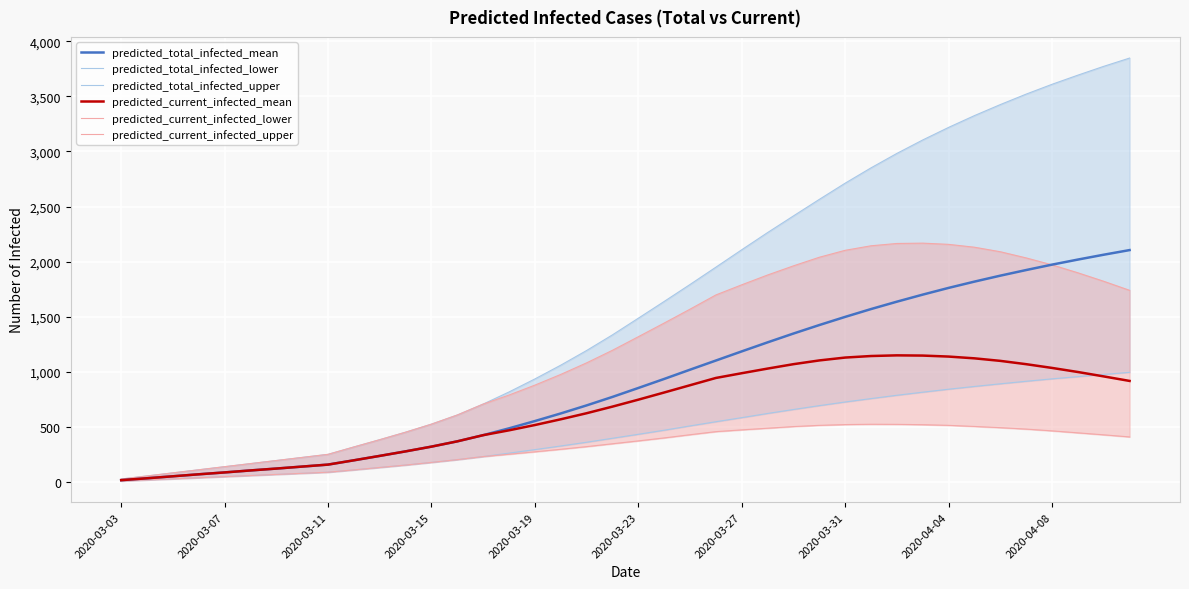

Reading left to right, transcribe all the data shown in this chart.

predicted_total_infected_mean: 18	35	53	71	88	106	123	141	159	198	238	279	322	370	426	488	554	623	696	773	854	936	1020	1103	1186	1268	1348	1425	1499	1570	1637	1701	1762	1819	1873	1924	1973	2019	2063	2105
predicted_total_infected_lower: 10	20	30	40	50	60	70	80	90	111	133	155	179	204	232	263	295	328	362	398	434	471	510	548	585	623	659	694	727	758	788	816	843	868	892	915	937	957	977	996
predicted_total_infected_upper: 28	56	84	112	140	168	196	224	252	319	385	453	526	609	708	818	936	1061	1194	1336	1487	1639	1793	1950	2108	2264	2415	2565	2712	2851	2982	3104	3218	3325	3425	3520	3609	3692	3772	3847
predicted_current_infected_mean: 18	35	53	71	88	106	123	141	159	198	238	279	322	370	426	470	518	570	625	685	748	813	879	945	988	1030	1070	1104	1130	1144	1150	1148	1139	1123	1100	1070	1036	999	959	918
predicted_current_infected_lower: 10	20	30	40	50	60	70	80	90	111	133	155	179	204	232	253	275	298	322	348	374	401	430	458	474	489	504	515	522	525	524	521	515	505	494	481	465	447	429	410
predicted_current_infected_upper: 28	56	84	112	140	168	196	224	252	319	385	453	526	609	708	790	880	977	1082	1196	1319	1443	1569	1698	1790	1879	1962	2040	2103	2144	2165	2168	2157	2131	2090	2034	1971	1899	1822	1740